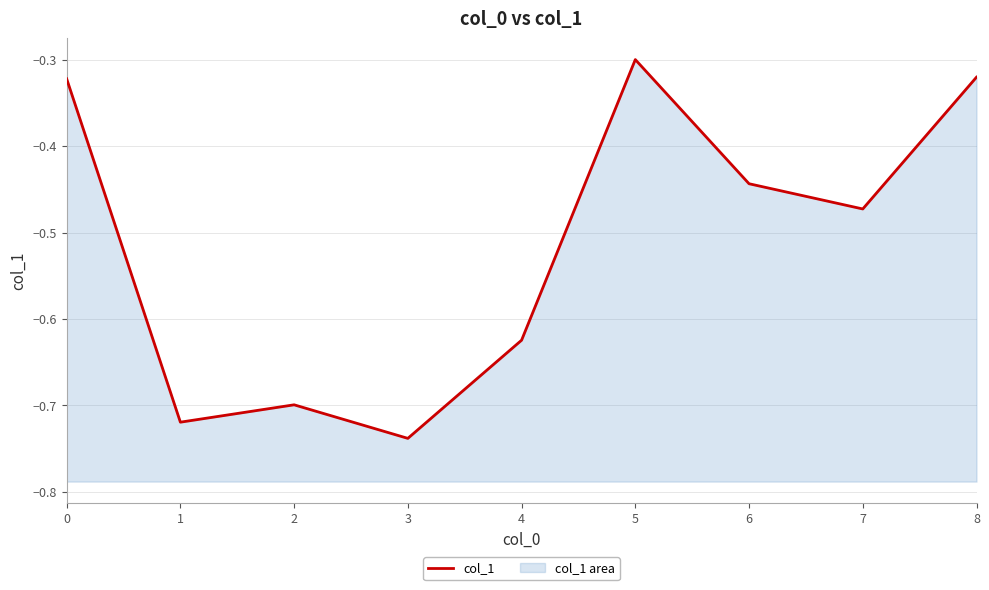

Reading left to right, what are all the values shown in this chart?

0=-0.3	1=-0.7	2=-0.7	3=-0.7	4=-0.6	5=-0.3	6=-0.4	7=-0.5	8=-0.3